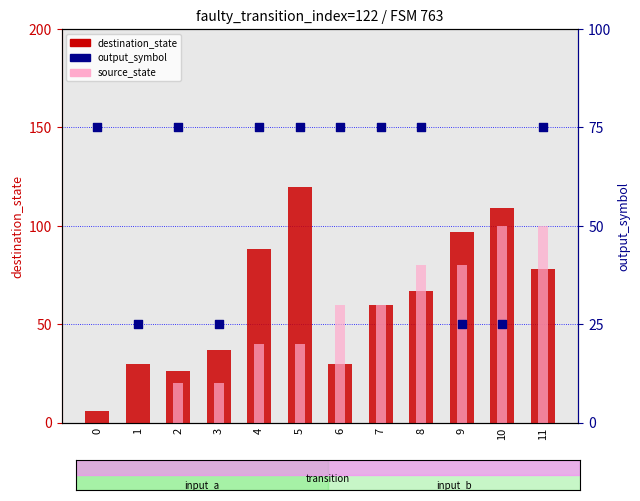

What are all the series names shown in the legend?

destination_state, source_state, output_symbol